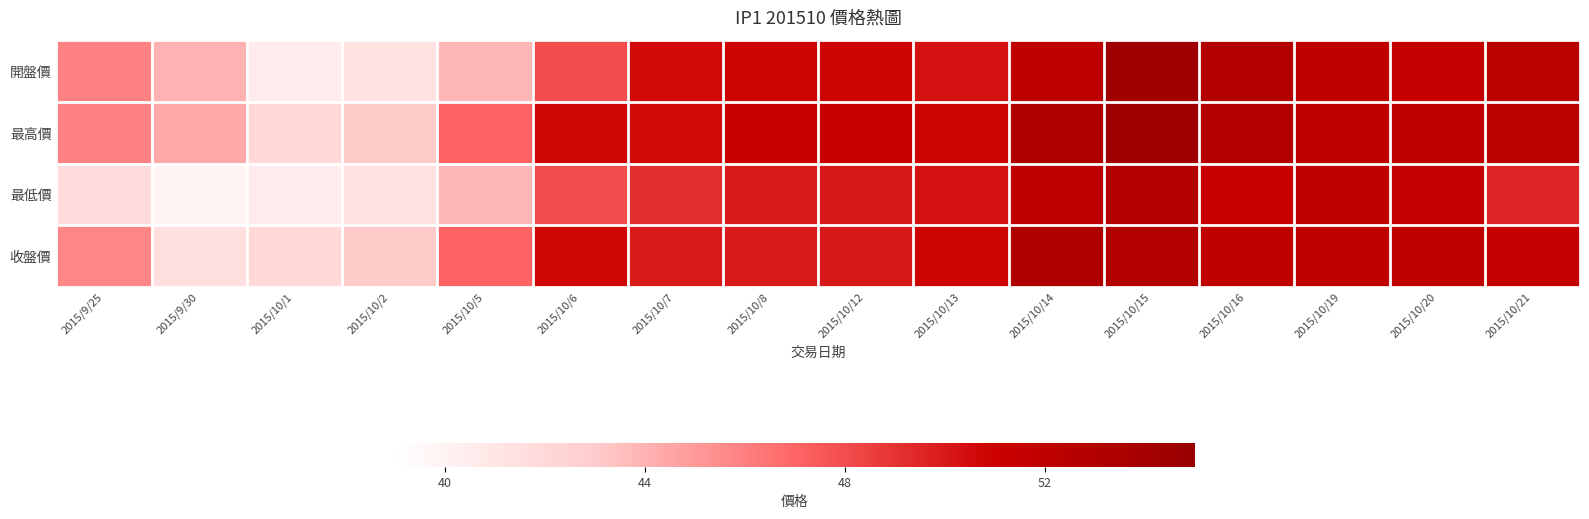

List the series in order of their peak value, highest first.

開盤價, 最高價, 收盤價, 最低價